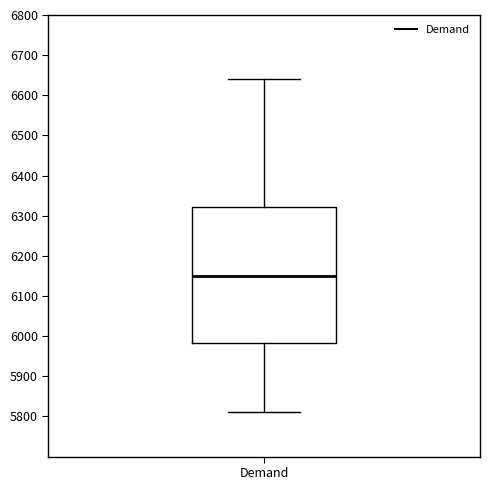

Read this box plot against the y-axis: the position of the median line, the range covered by the box, and the ends of both whiskers. The values are not printed on the chart, so give them approximately, as read against the axis.

median 6150, box 5980 to 6320, whiskers 5810 to 6640